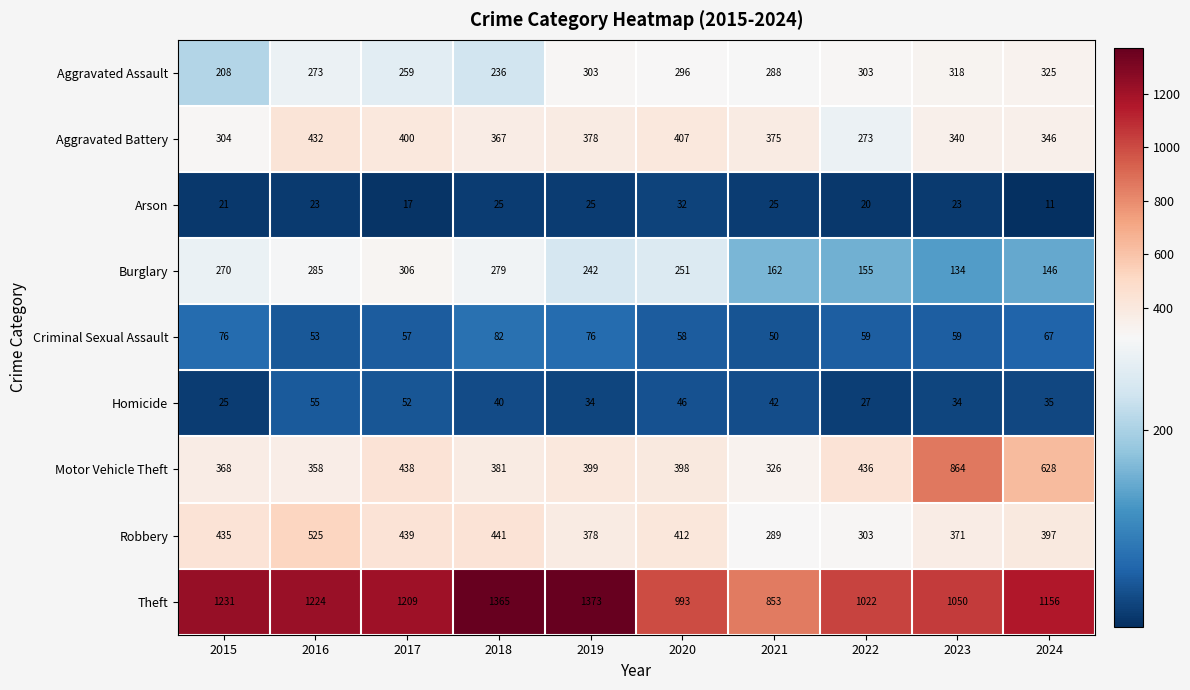

What is the spread (max minus min) of values at 2015?

1210